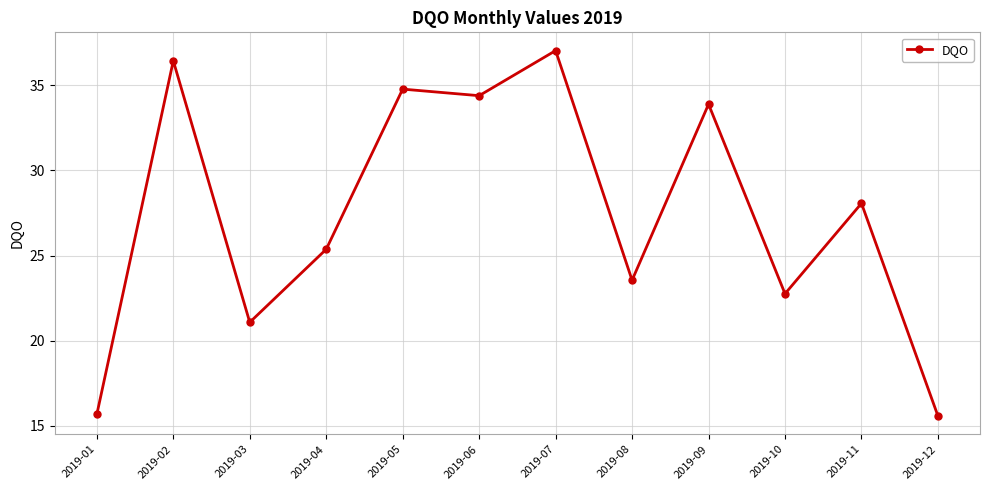

True or false: the data shows 12.9 at 2019-05.

False